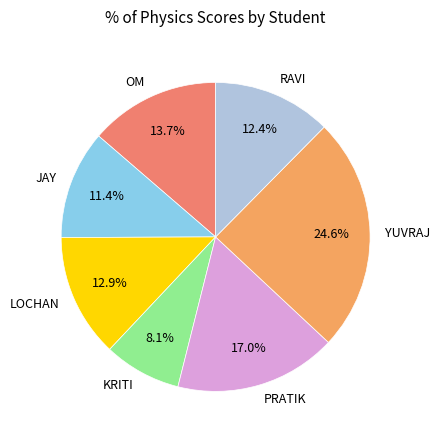

Does JAY account for over 50% of the chart?

No